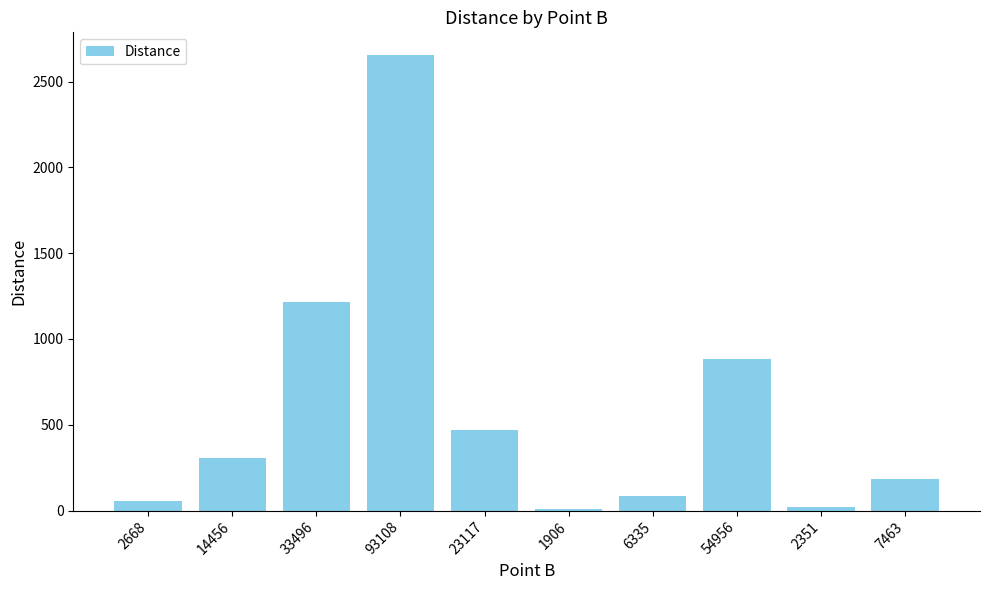

What is the sum of the values at 6335 and 2668?

140.4